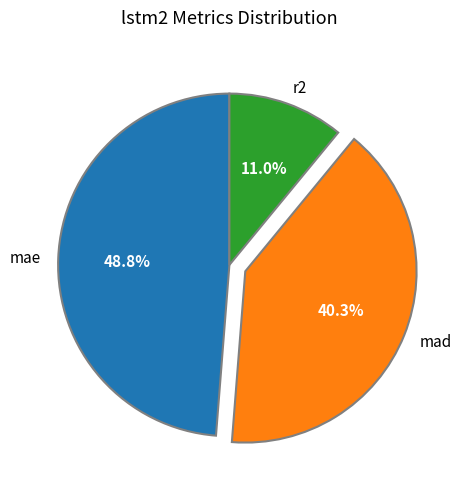

How many segments does this pie chart have?

3